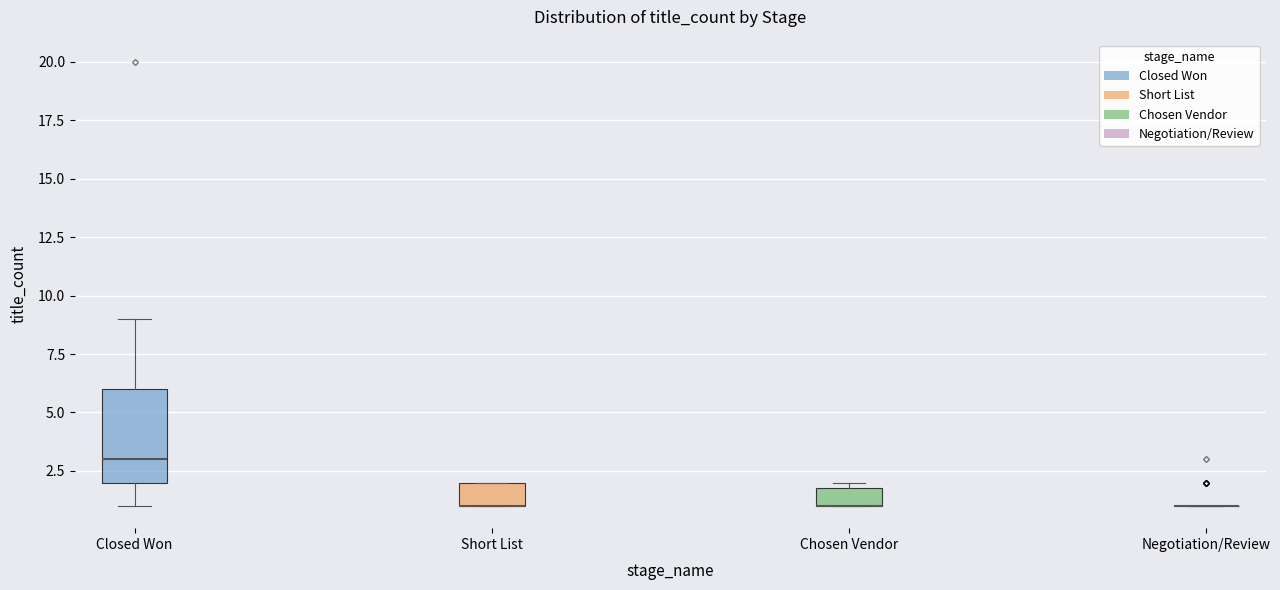

Reading left to right, read every box against the y-axis: the position of its median line, the range the box covers, and the ends of its whiskers. The values are not printed on the chart, so give them approximately, as read against the axis.

Closed Won: median 3, box 2 to 6, whiskers 1 to 9
Short List: median 1 (drawn on the box's lower edge), box 1 to 2, whiskers 1 to 2
Chosen Vendor: median 1 (drawn on the box's lower edge), box 1 to 2, whiskers 1 to 2 (just above the box's upper edge)
Negotiation/Review: box collapsed to a line at 1, whiskers 1 to 1